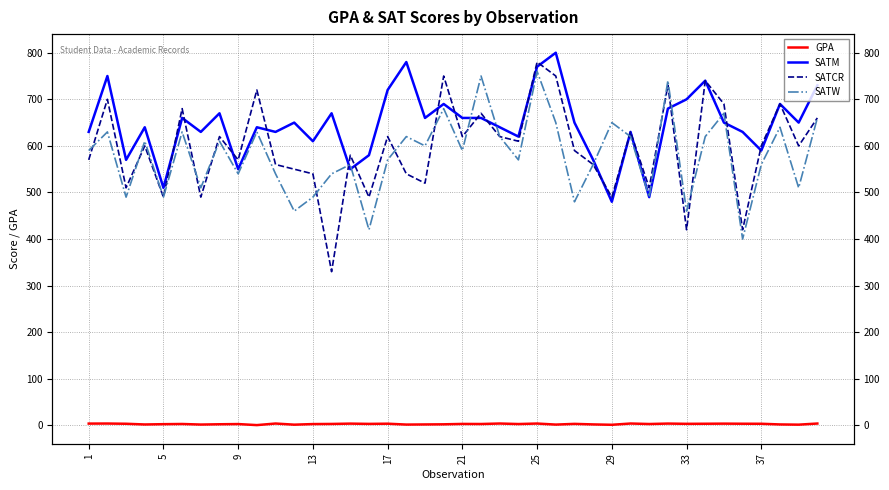

Reading right to left, transcribe all the data shown in this chart.

GPA: 4.0	1.6	2.0	3.5	3.5	3.8	3.5	3.3	3.9	2.9	4.0	1.3	2.1	3.2	1.7	4.0	2.9	4.0	3.0	3.1	2.3	2.0	1.7	3.6	3.2	3.8	3.1	2.8	1.5	4.0	0.6	2.8	2.4	1.8	3.0	2.6	1.9	3.5	4.0	3.8
SATM: 730.0	650.0	690.0	590.0	630.0	650.0	740.0	700.0	680.0	490.0	630.0	480.0	570.0	650.0	800.0	770.0	620.0	640.0	660.0	660.0	690.0	660.0	780.0	720.0	580.0	550.0	670.0	610.0	650.0	630.0	640.0	550.0	670.0	630.0	660.0	510.0	640.0	570.0	750.0	630.0
SATCR: 660.0	600.0	690.0	600.0	420.0	690.0	740.0	420.0	730.0	510.0	630.0	490.0	560.0	590.0	750.0	780.0	610.0	620.0	670.0	620.0	750.0	520.0	540.0	620.0	490.0	580.0	330.0	540.0	550.0	560.0	720.0	570.0	620.0	490.0	680.0	490.0	600.0	510.0	700.0	570.0
SATW: 660.0	510.0	640.0	560.0	400.0	670.0	620.0	460.0	740.0	490.0	620.0	650.0	560.0	480.0	650.0	760.0	570.0	620.0	750.0	590.0	680.0	600.0	620.0	570.0	420.0	560.0	540.0	490.0	460.0	540.0	630.0	540.0	610.0	510.0	630.0	490.0	610.0	490.0	630.0	590.0